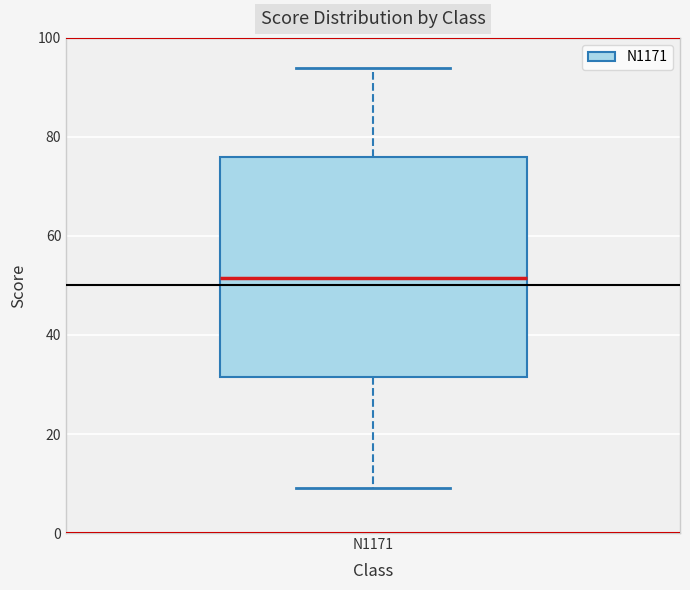

Read this box plot against the y-axis: the position of the median line, the range covered by the box, and the ends of both whiskers. The values are not printed on the chart, so give them approximately, as read against the axis.

median 52, box 32 to 76, whiskers 10 to 94